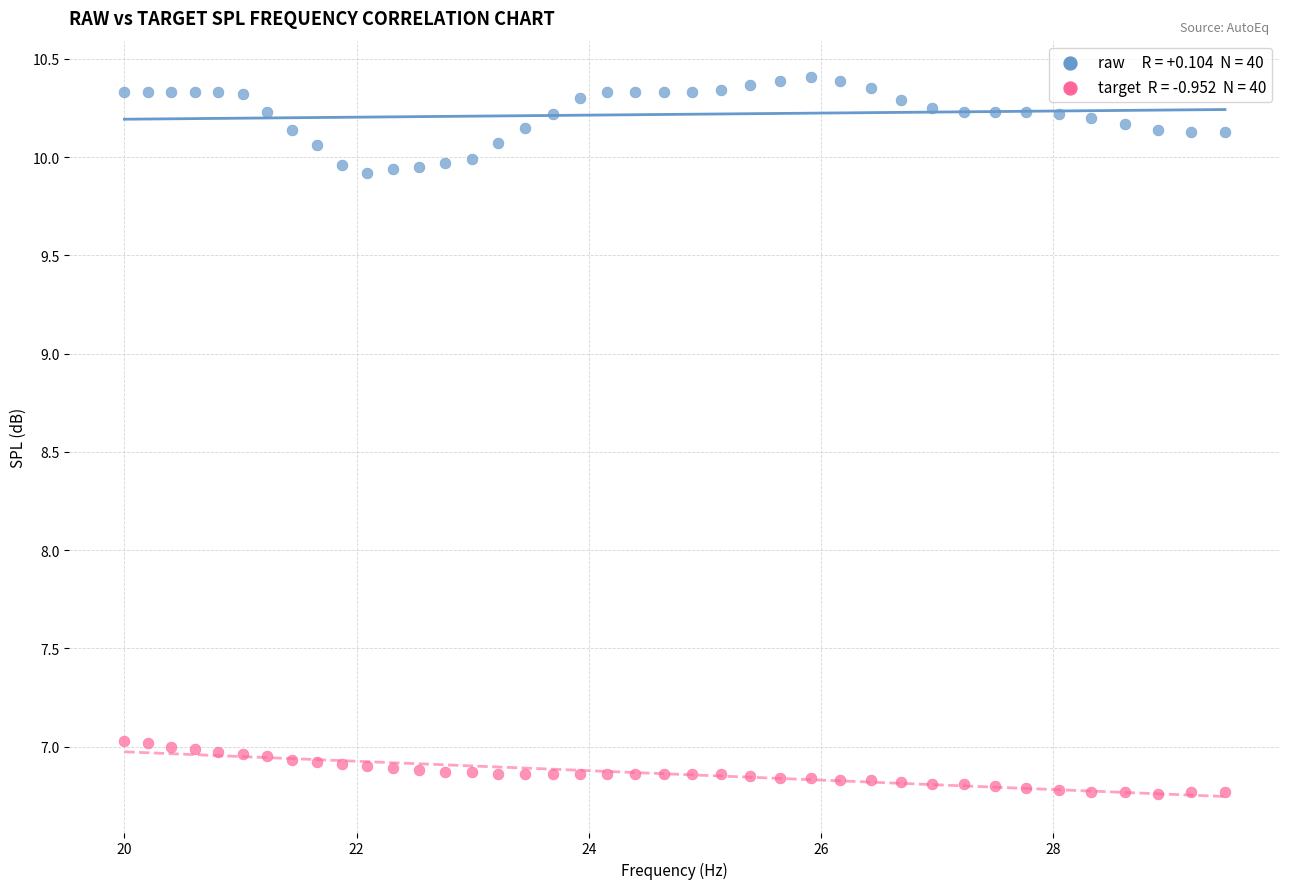

Across all data points, what is the range of X values (max minus min)?

9.5